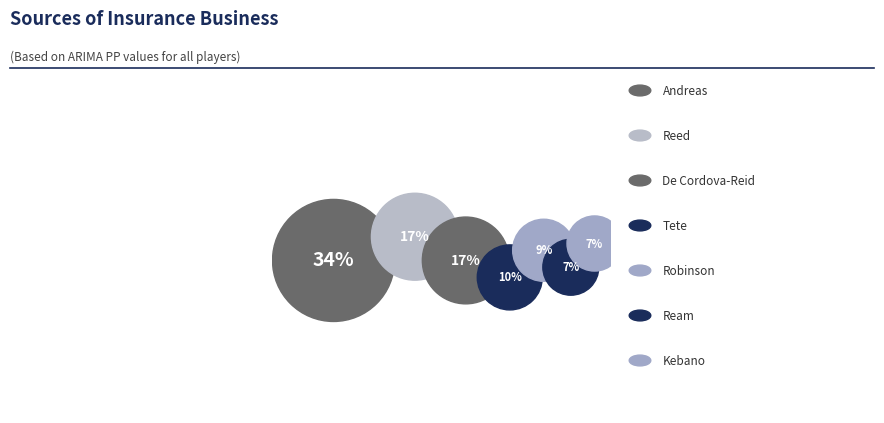

What portion of the pie excludes Robinson?

91.3%